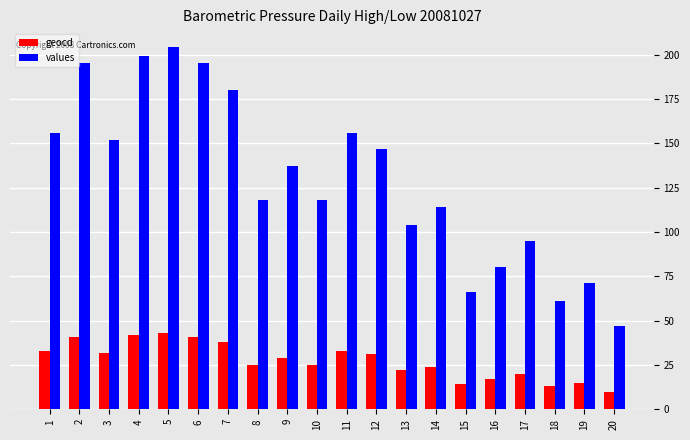

At how many categories does at least one series exceed 90?

15